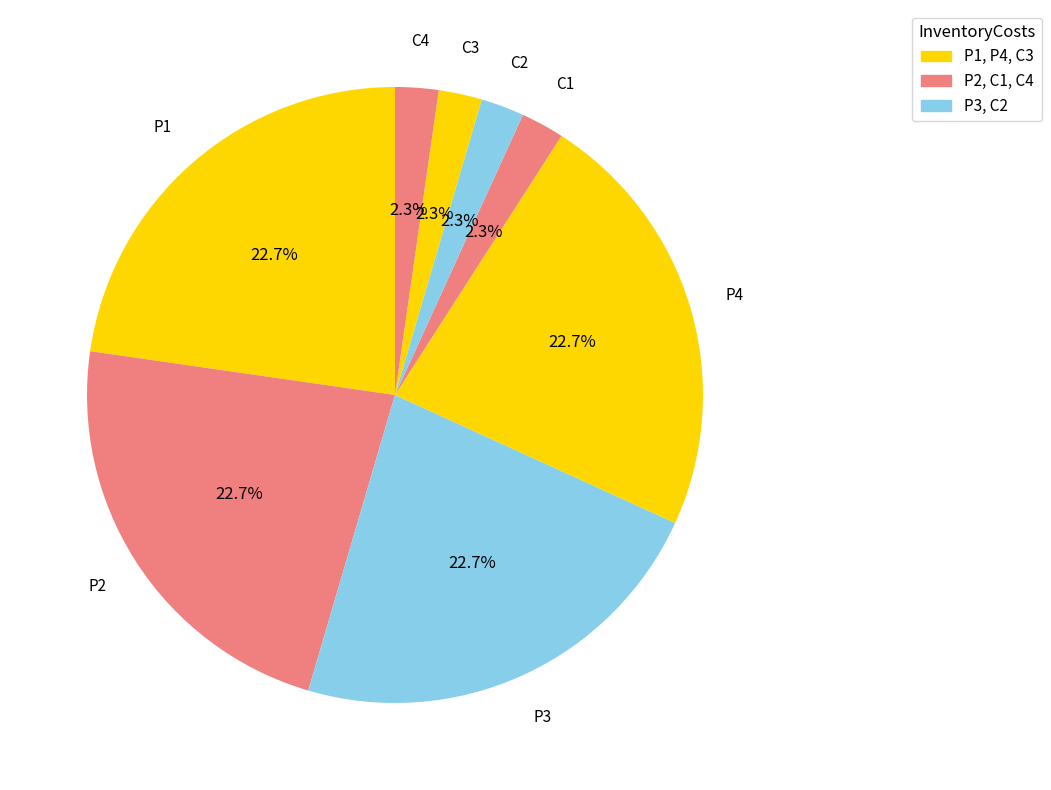

What is the ratio of the value at P4 to the value at P1?

1.0